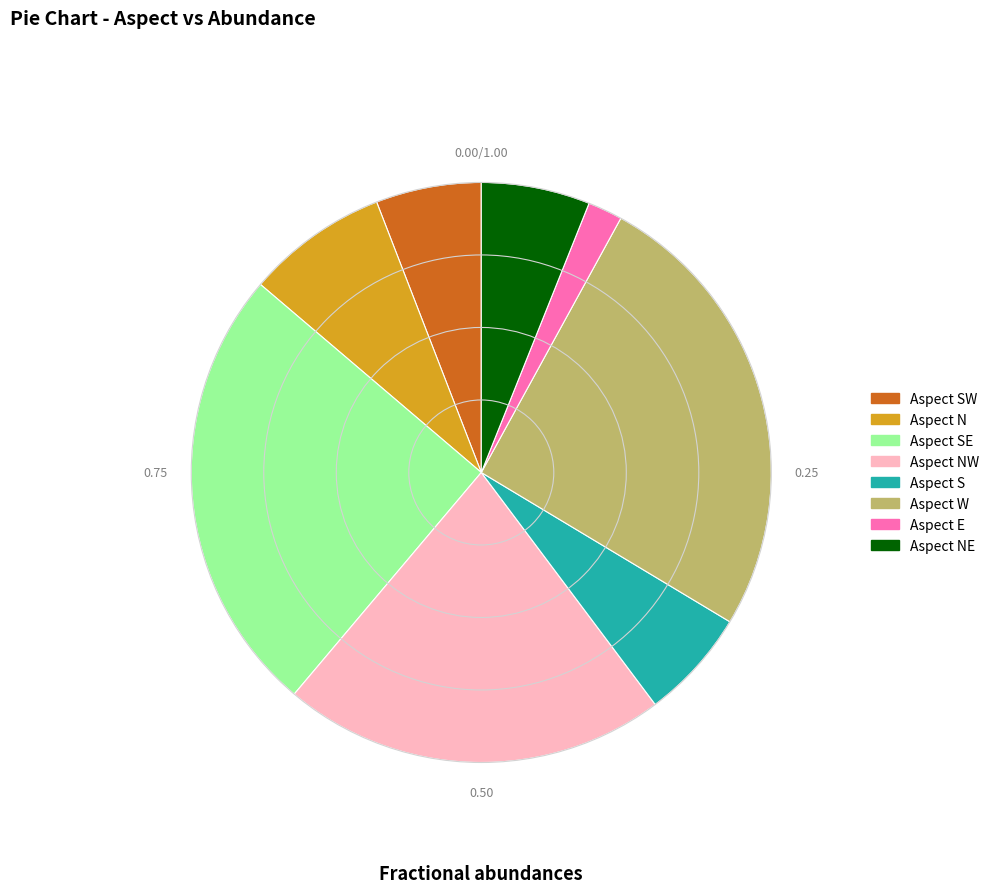

Does any single category account for the majority?

No